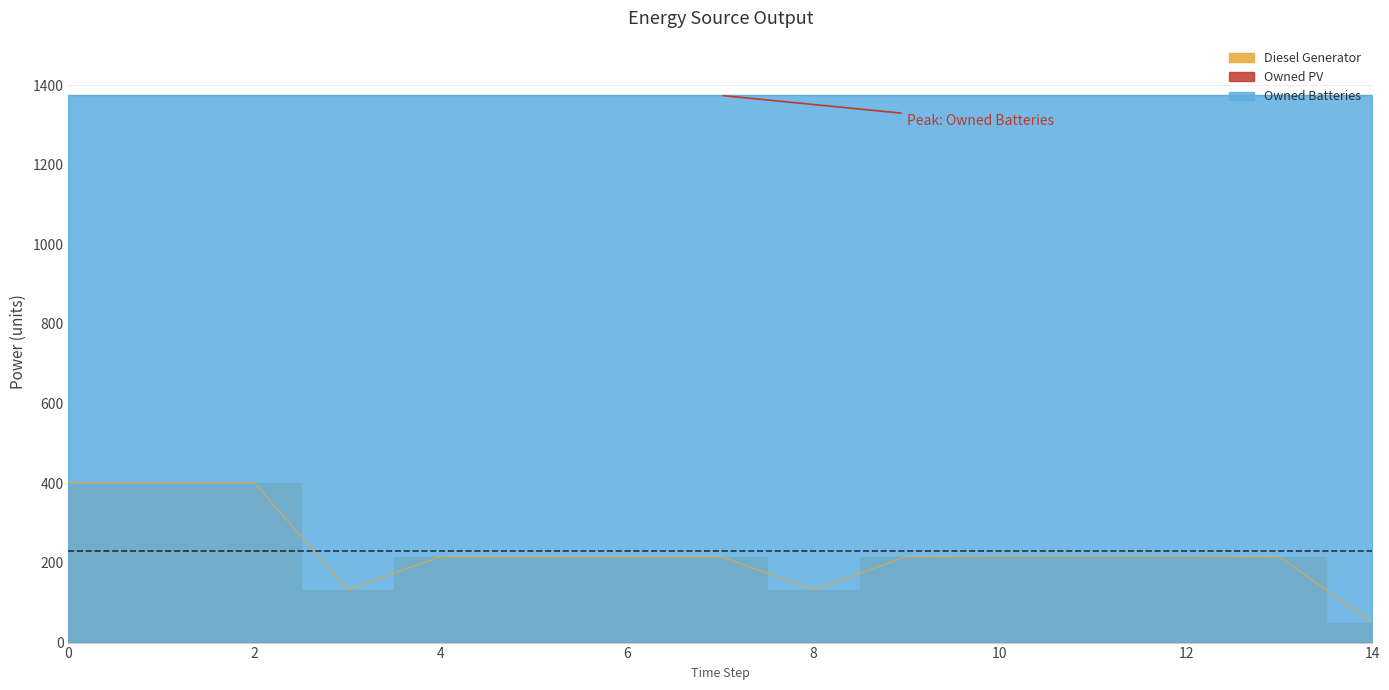

True or false: Diesel Generator and Owned Batteries intersect in this chart.

False